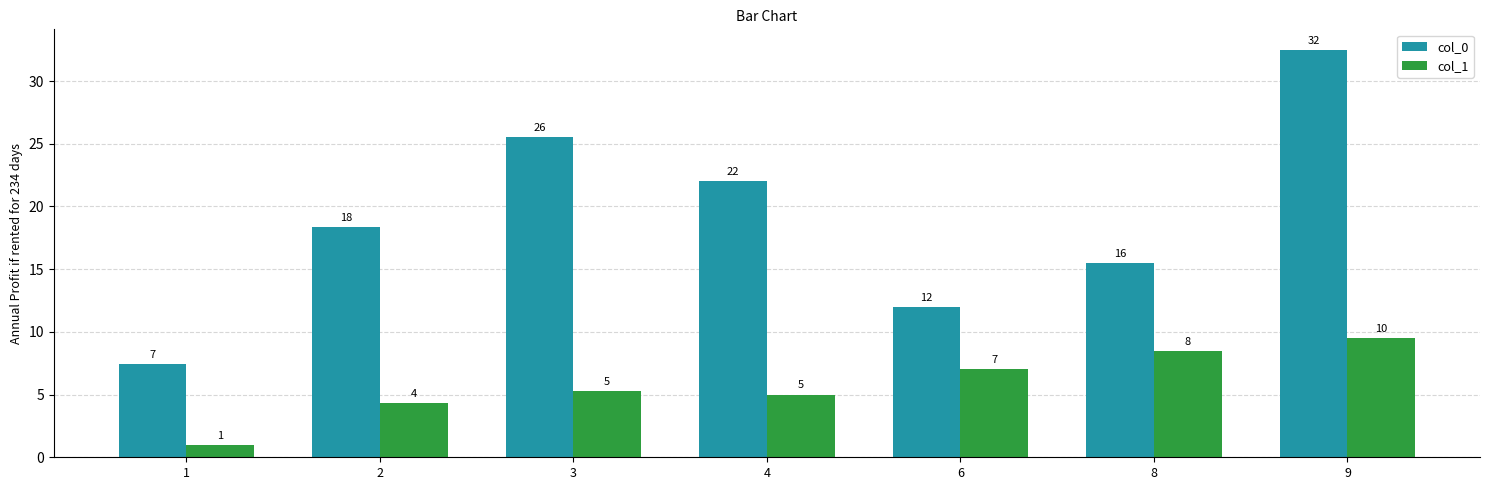

Which series has the largest range (max minus min)?

col_0